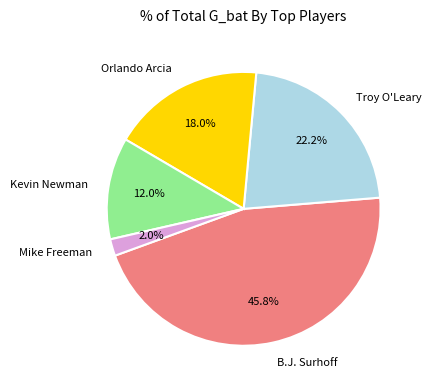

What is the largest slice in the pie chart?

B.J. Surhoff